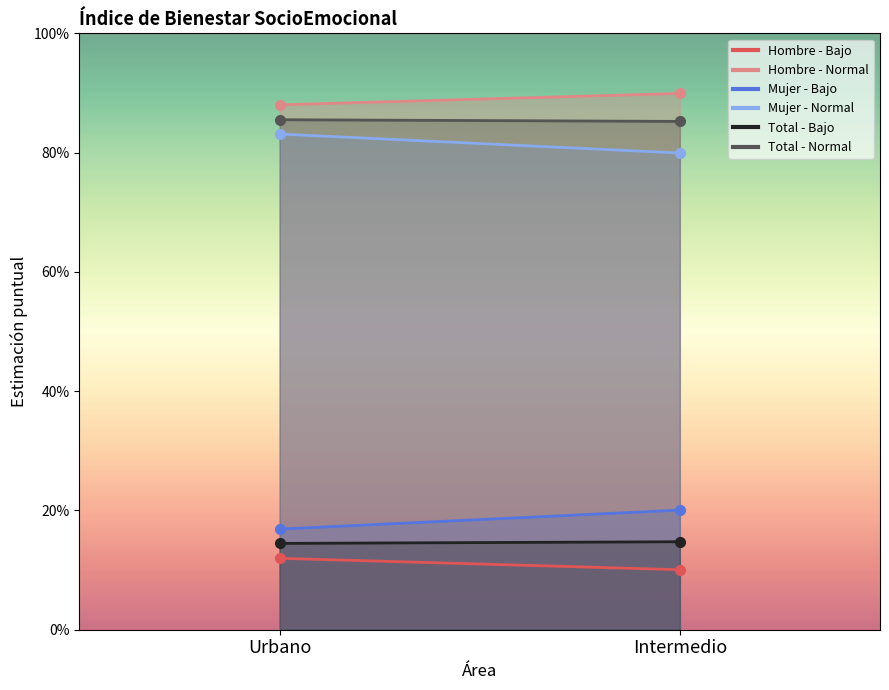

The value of Mujer - Normal at Urbano is 0.4. True or false?

False